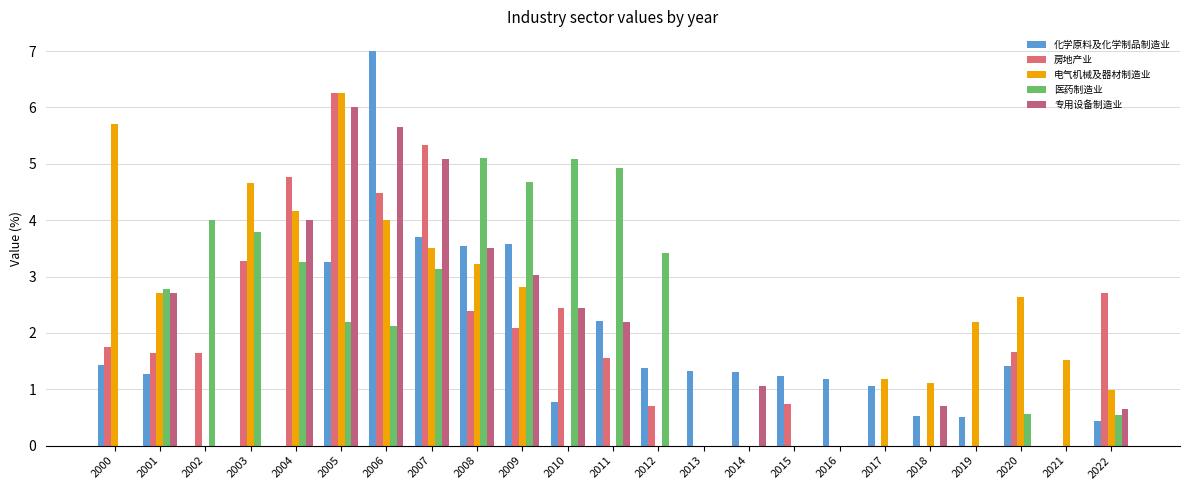

At which category does the chart reach its peak across all series?

2006